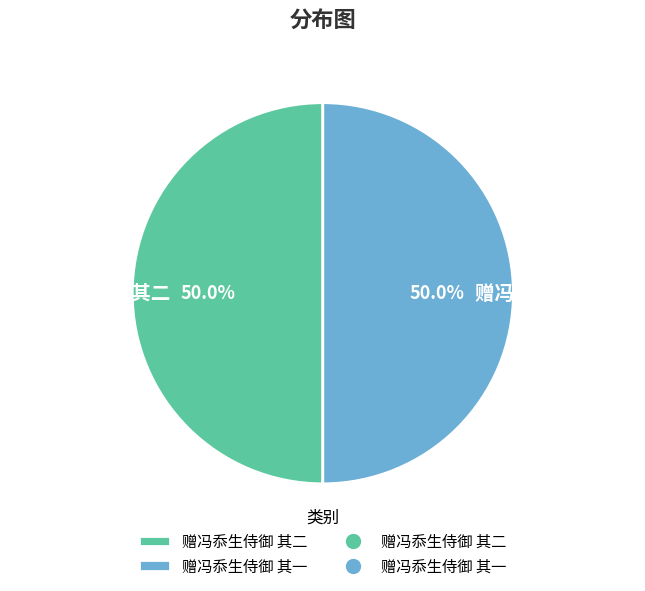

How much of the chart is everything except 赠冯忝生侍御 其二?

50.0%